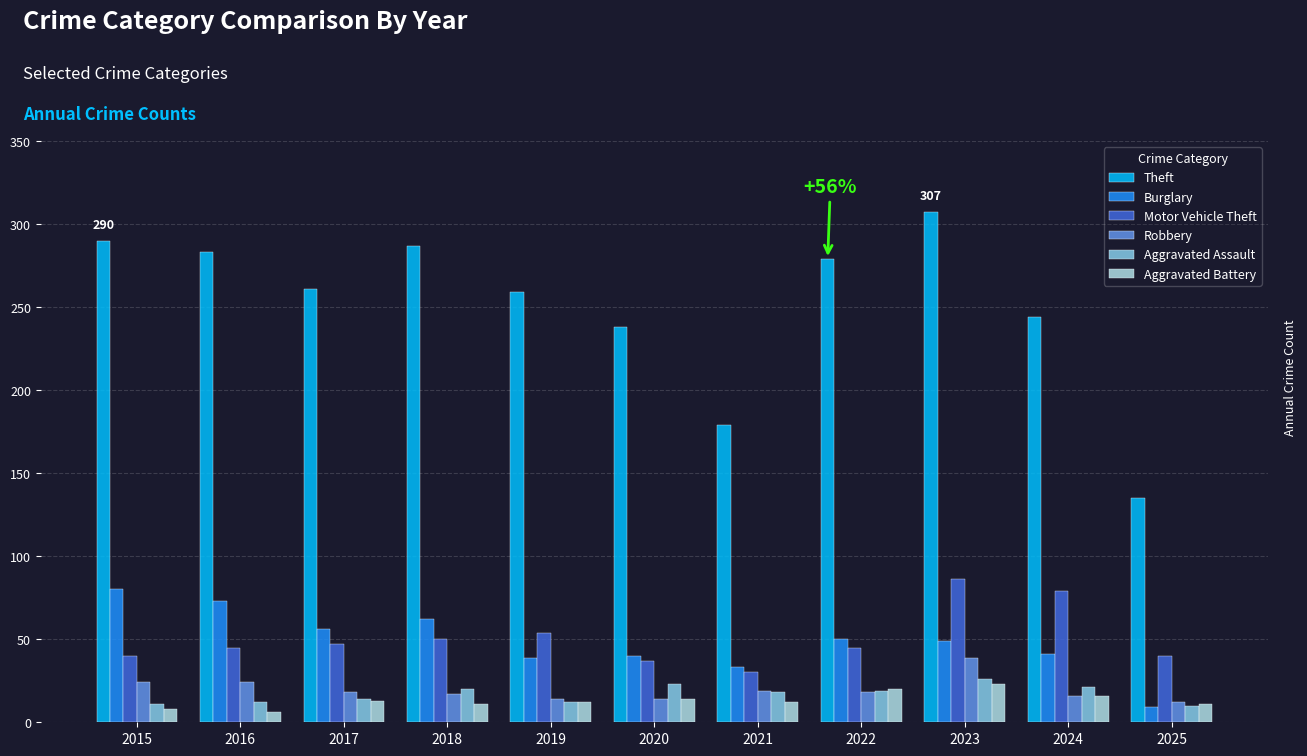

Where does the Theft series first go above 261?

2015